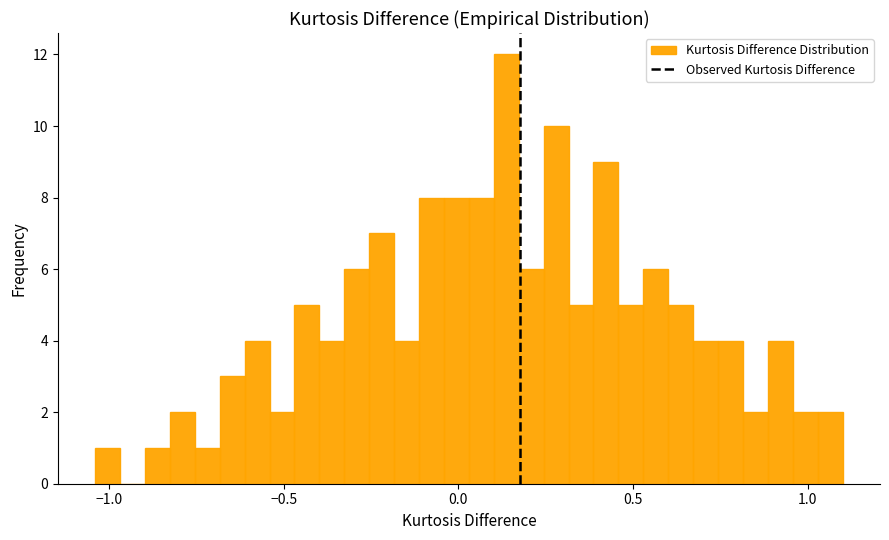

Read against the x-axis, roughly where is the centre of the tallest bar?

0.15